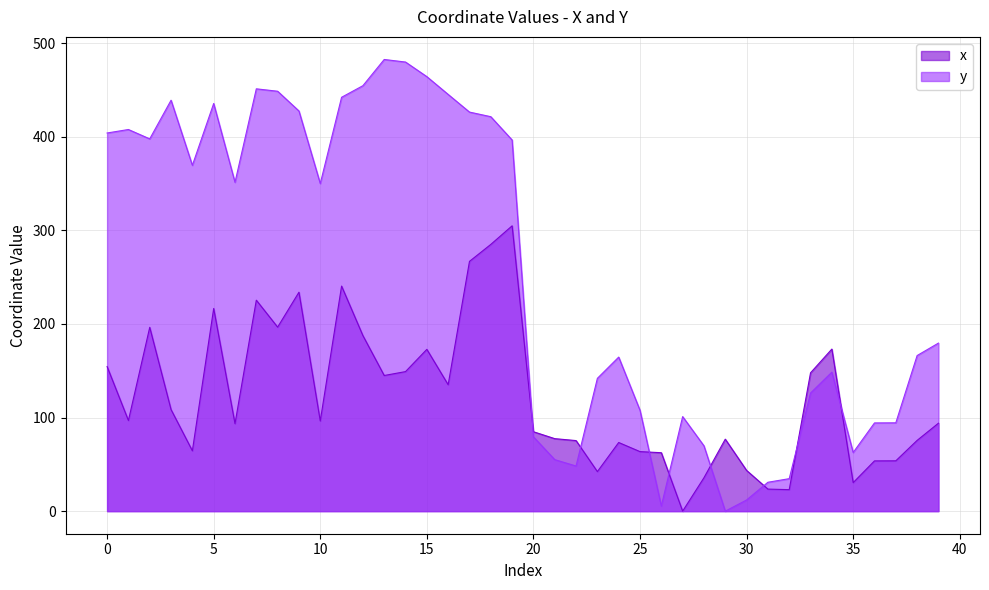

What is the average value of the x series?

122.0